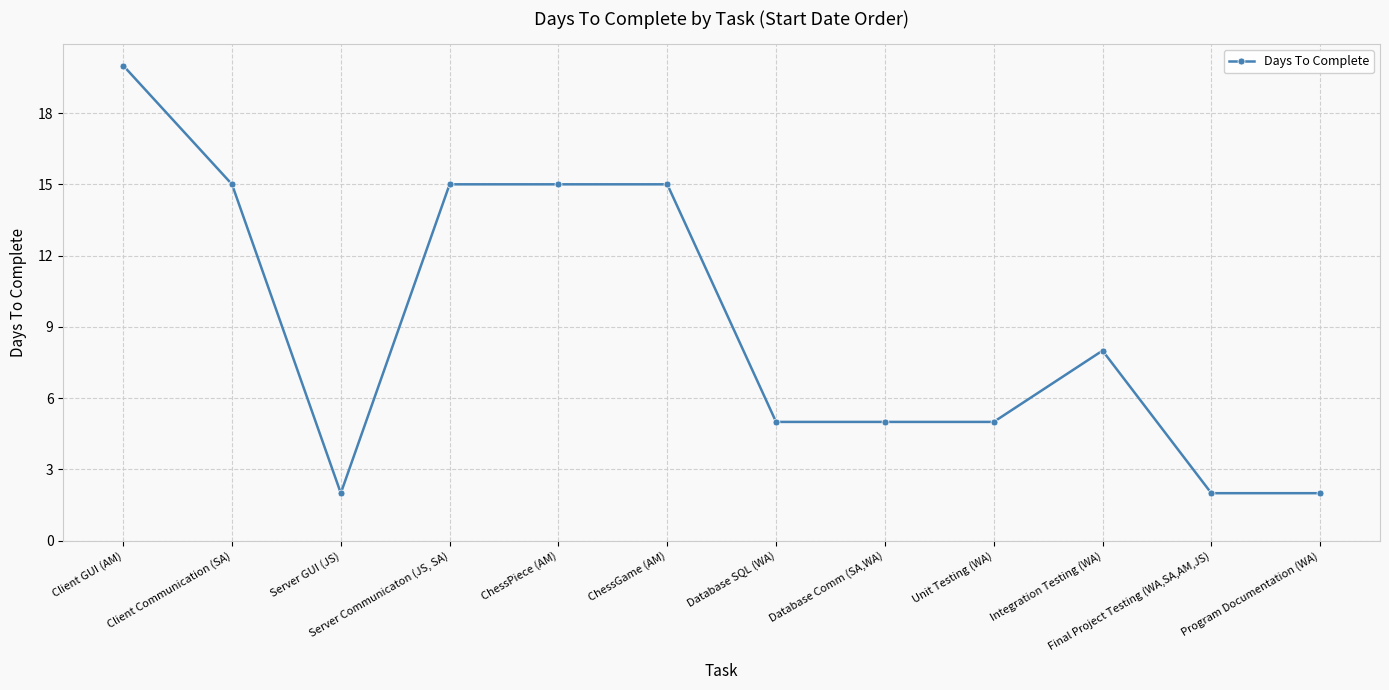

At which label is the value closest to 11?

Integration Testing (WA)